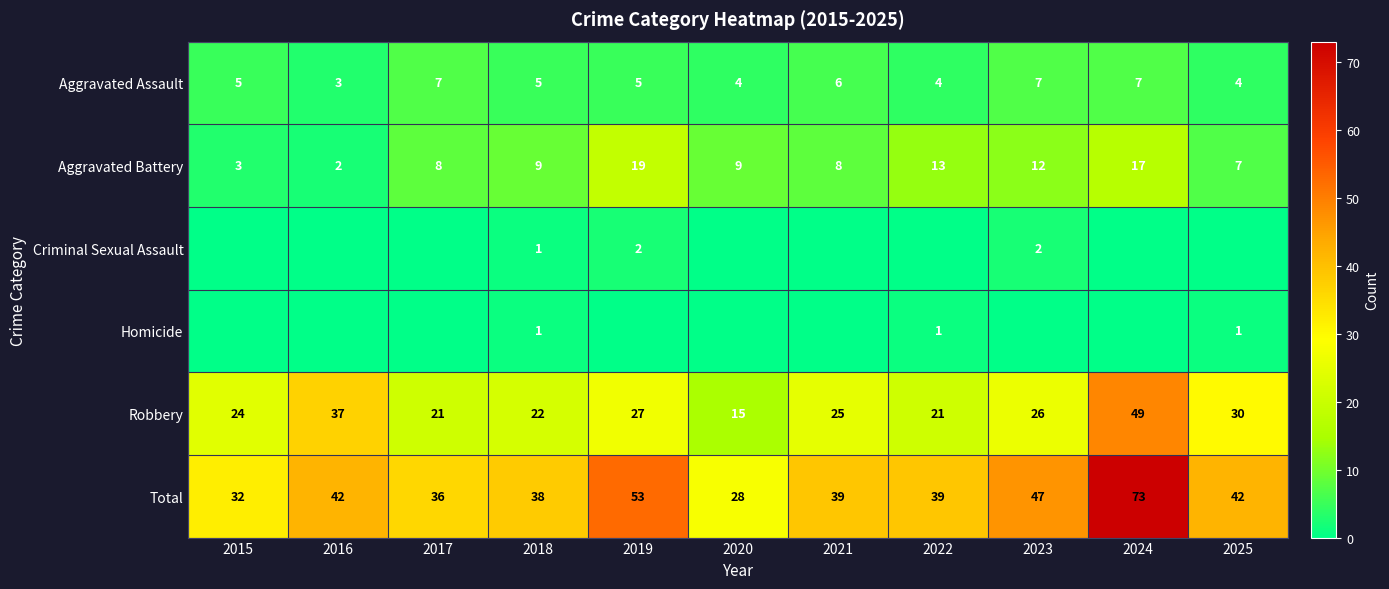

Is the value of Total at 2016 greater than the value of Aggravated Assault at 2025?

Yes